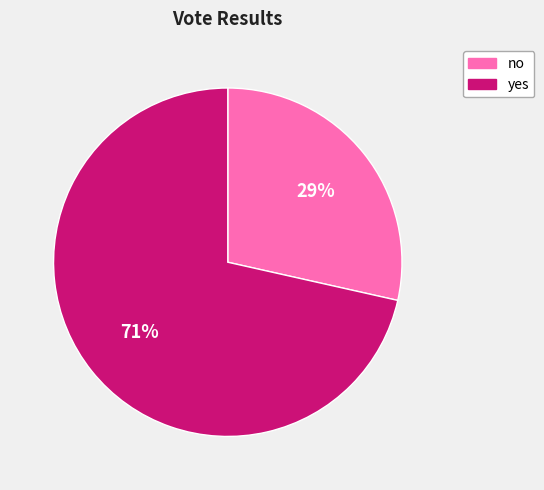

To the nearest percent, what is the combined percentage of yes and no?

100%